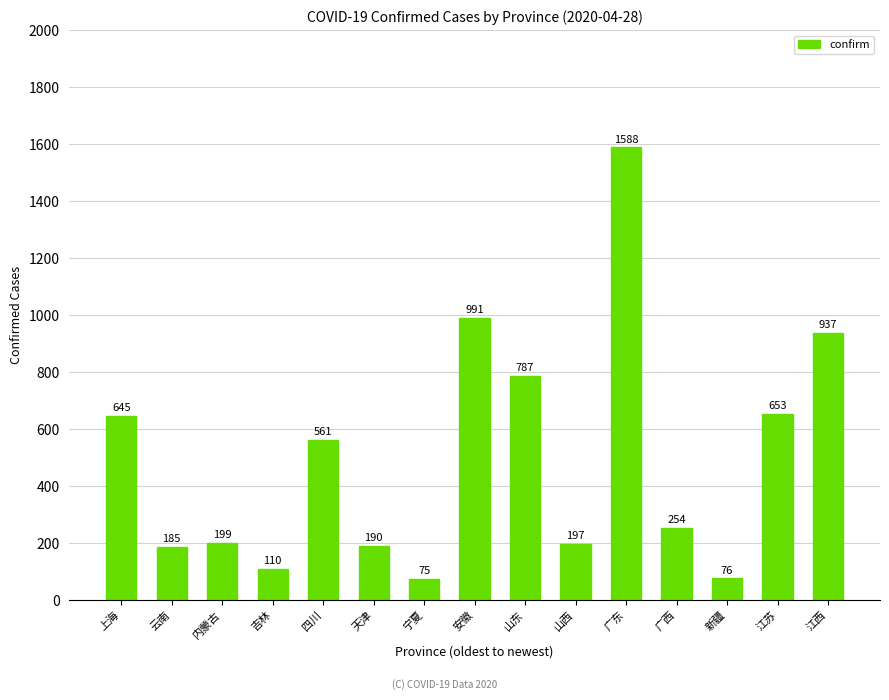

What is the average value?

497